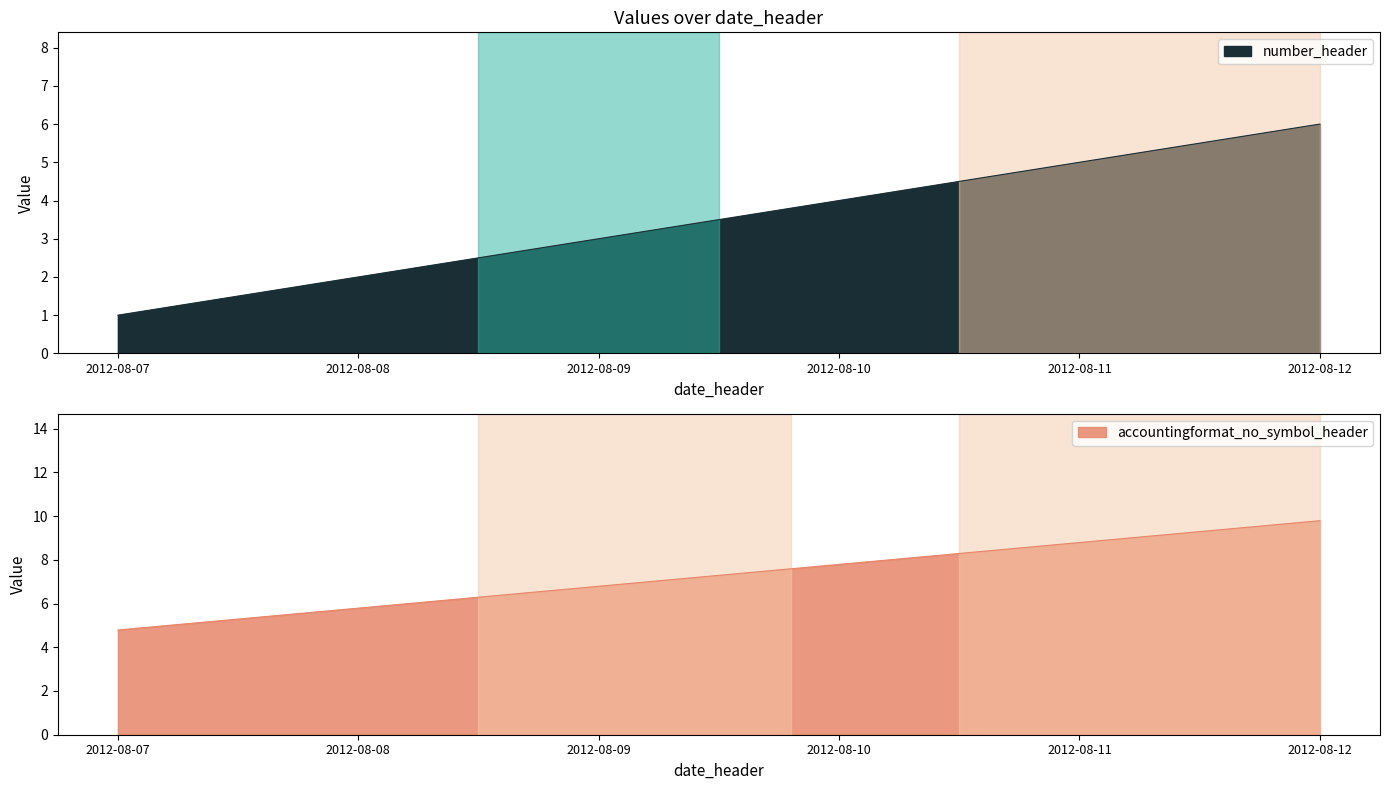

What is the average value of the number_header series?

3.5